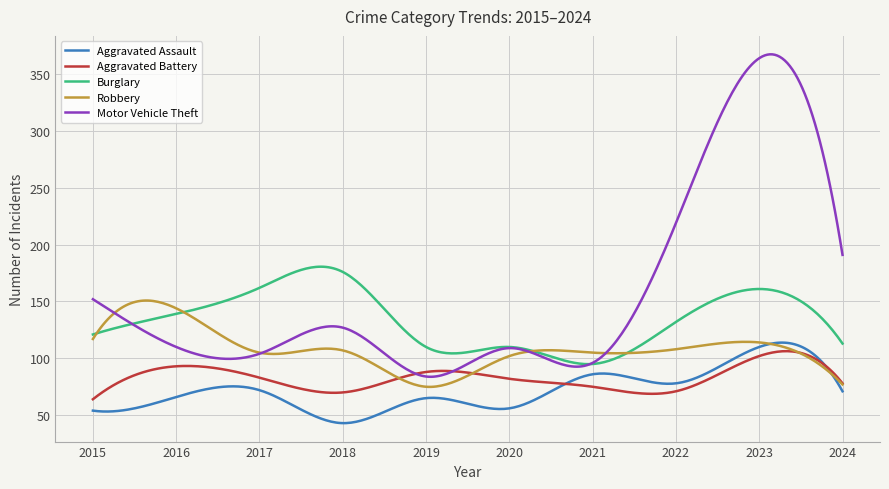

True or false: Aggravated Assault and Burglary cross at least once.

False